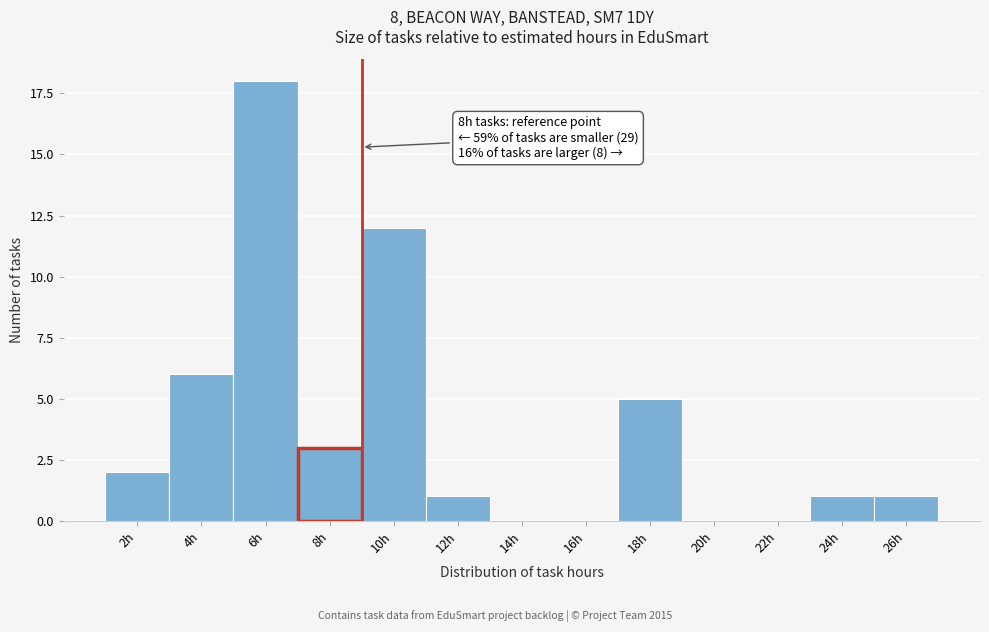

Reading left to right, what are all the values shown in this chart?

2h=2	4h=6	6h=18	8h=3	10h=12	12h=1	14h=0	16h=0	18h=5	20h=0	22h=0	24h=1	26h=1